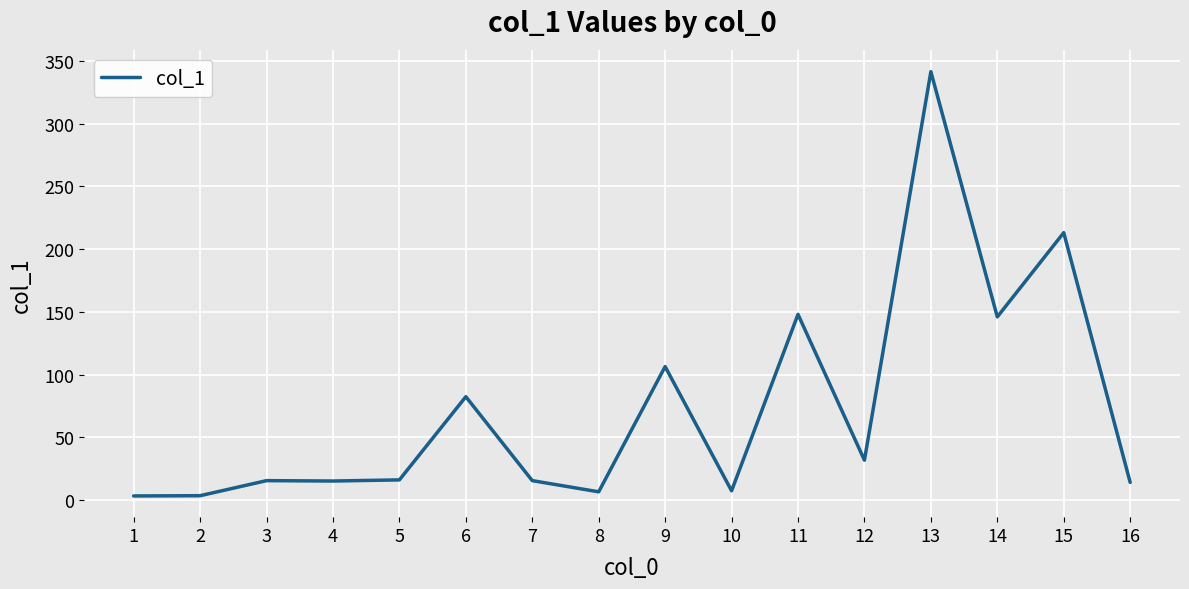

What is the sum of all values?

1167.9